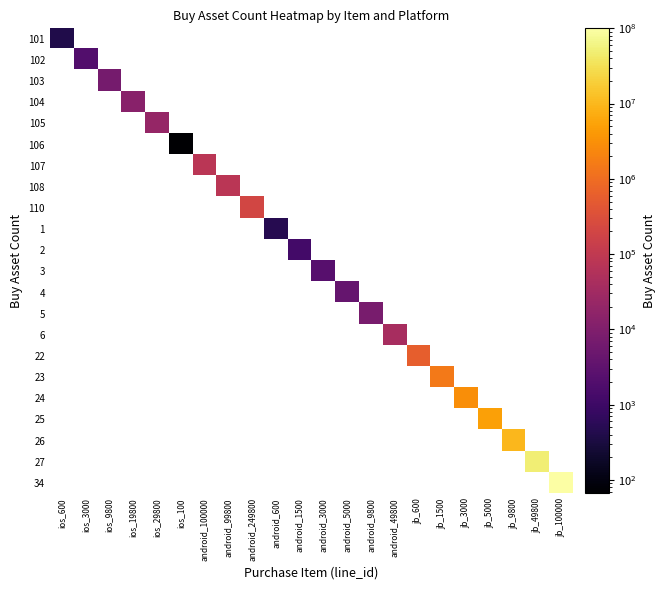

Count the number of data series in this chart.

22